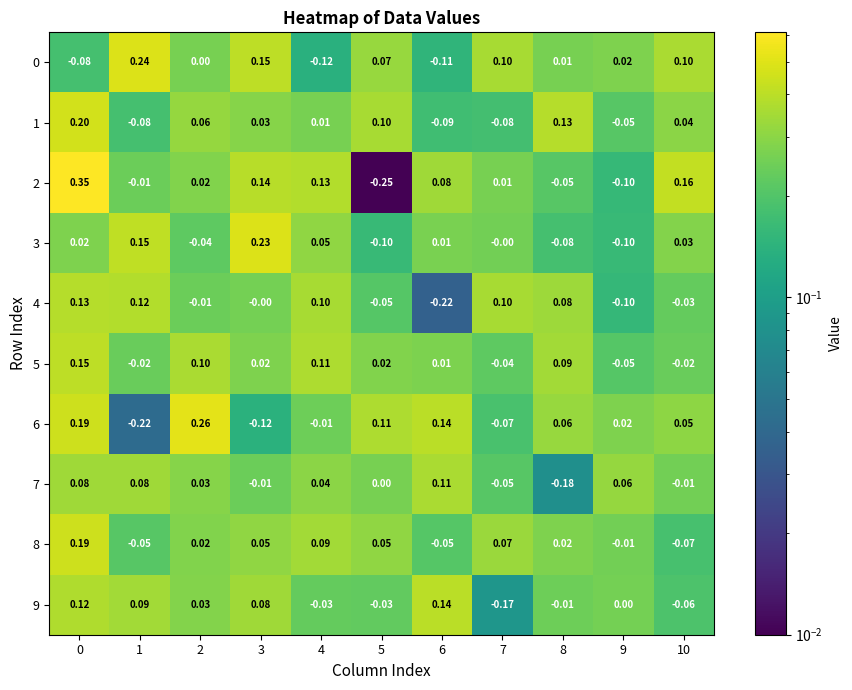

Is the value of 2 at 3 greater than the value of 8 at 7?

Yes